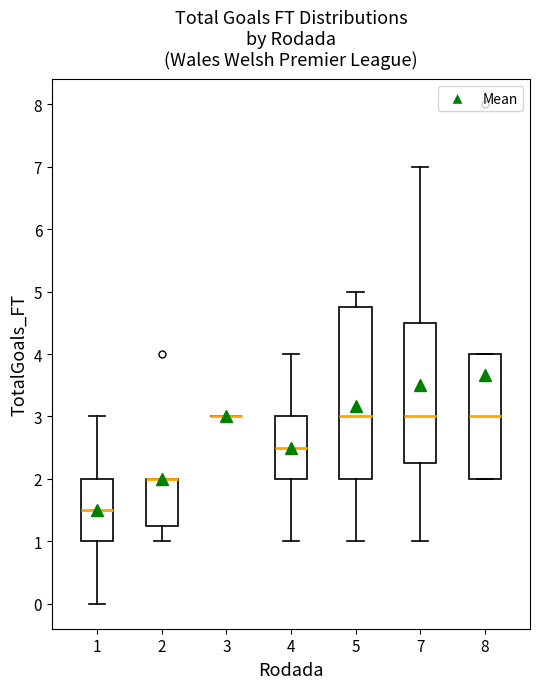

Reading left to right, transcribe this box plot: for each box, give where its median line is, the range the box spans, and where its two whiskers end, as read against the y-axis. The values are not printed on the chart, so give them approximately, as read against the axis.

1: median 1.5, box 1.0 to 2.0, whiskers 0.0 to 3.0
2: median 2.0 (drawn on the box's upper edge), box 1.3 to 2.0, whiskers 1.0 to 2.0
3: box collapsed to a line at 3.0, whiskers 3.0 to 3.0
4: median 2.5, box 2.0 to 3.0, whiskers 1.0 to 4.0
5: median 3.0, box 2.0 to 4.8, whiskers 1.0 to 5.0
7: median 3.0, box 2.3 to 4.5, whiskers 1.0 to 7.0
8: median 3.0, box 2.0 to 4.0, whiskers 2.0 to 4.0